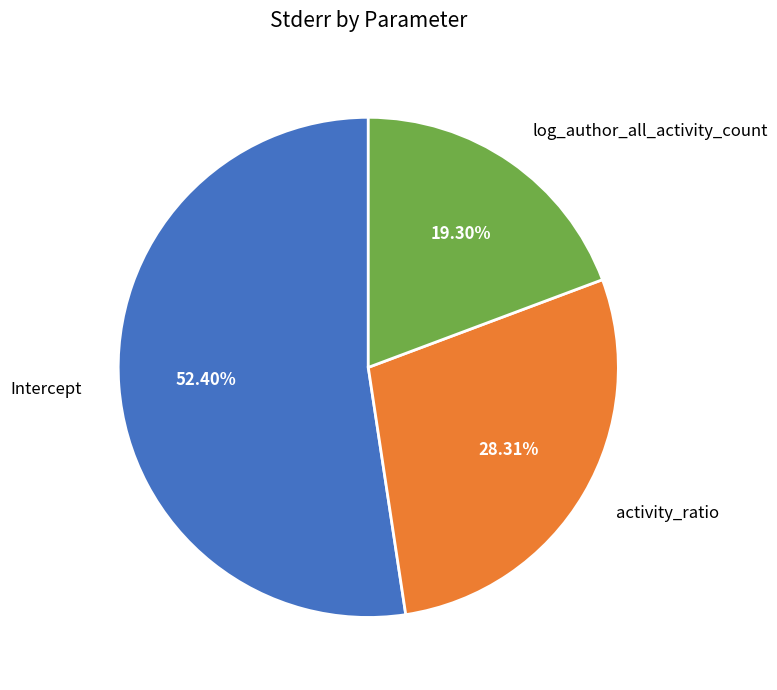

The Intercept slice represents 52% of the pie. True or false?

True